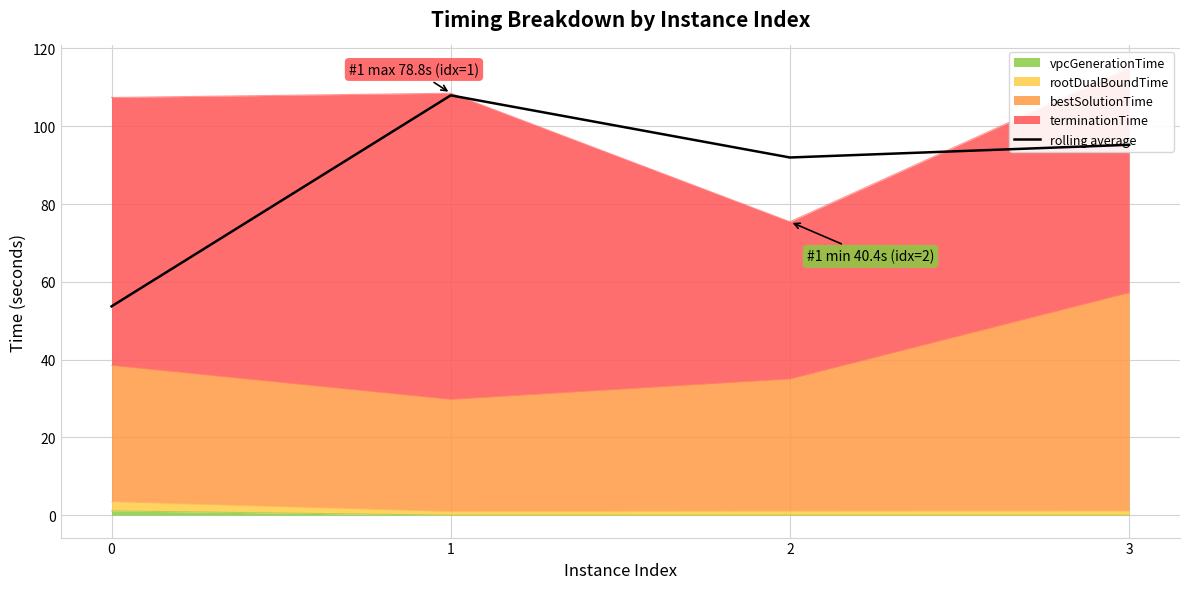

True or false: the data shows 53.7 at 0.

True